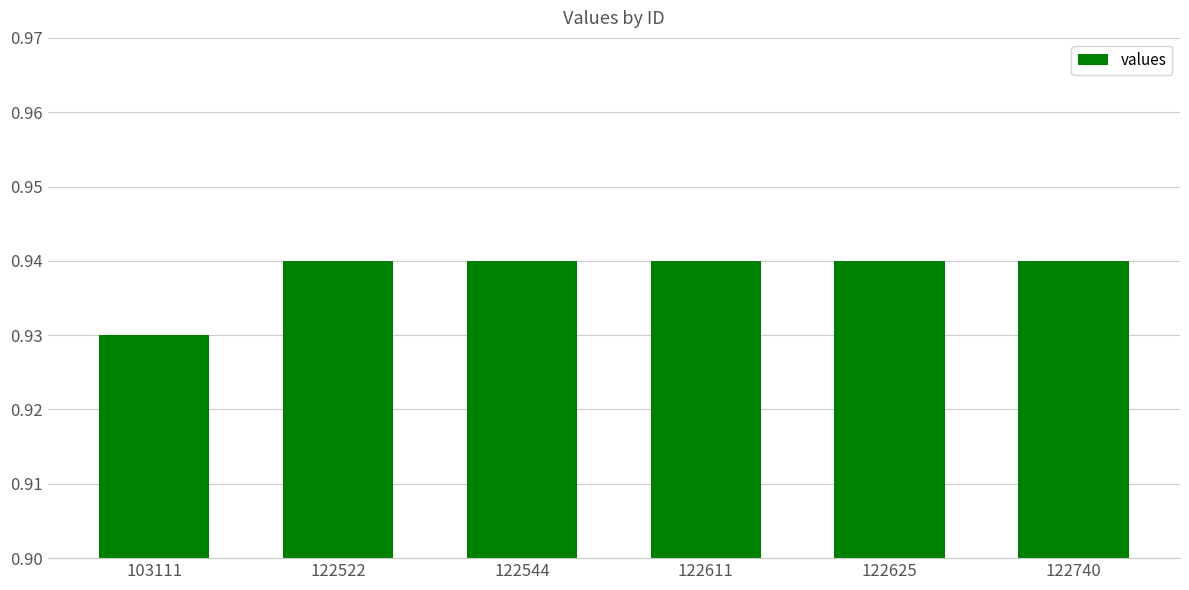

How many values are between 0 and 1?

6